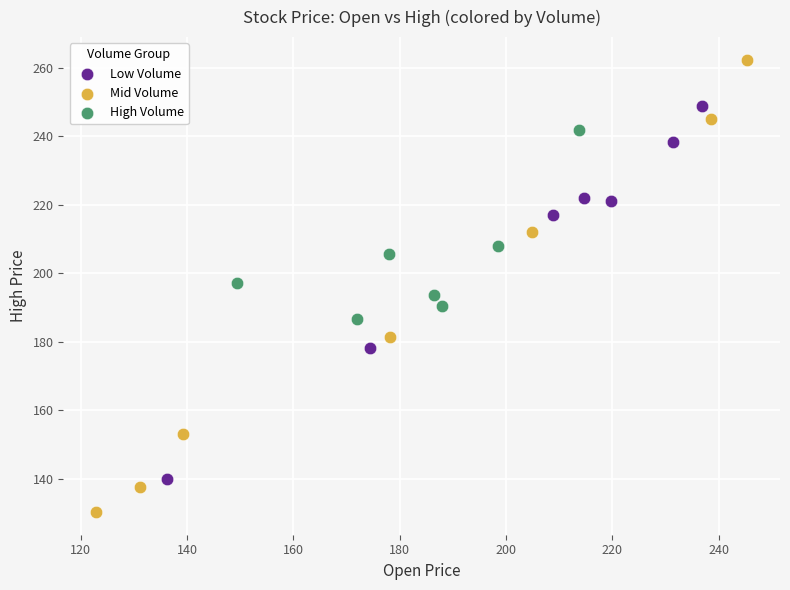

Which series reaches the maximum Y coordinate?

Mid Volume